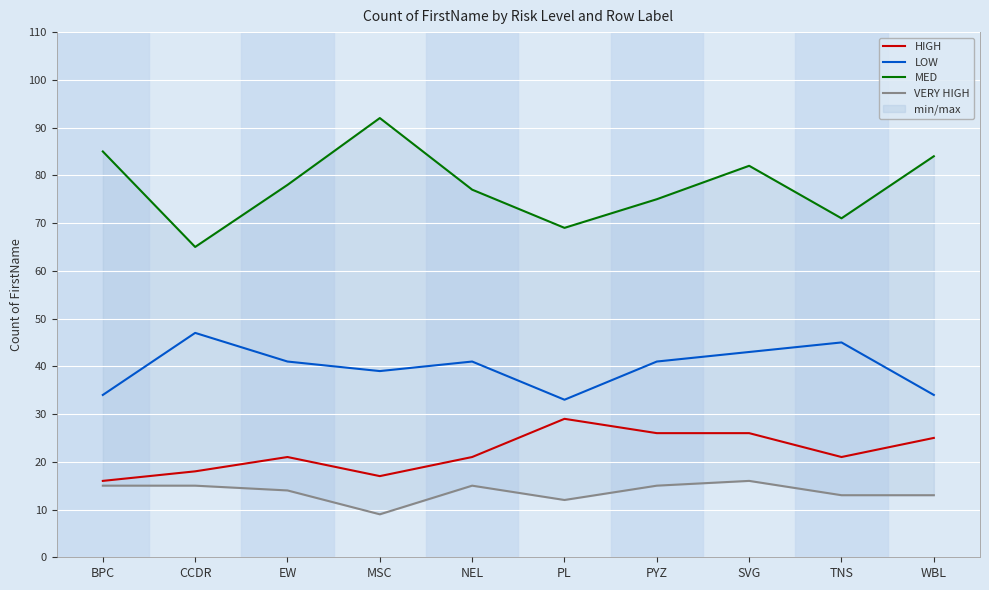

Does the chart display data point markers on the line(s)?

No